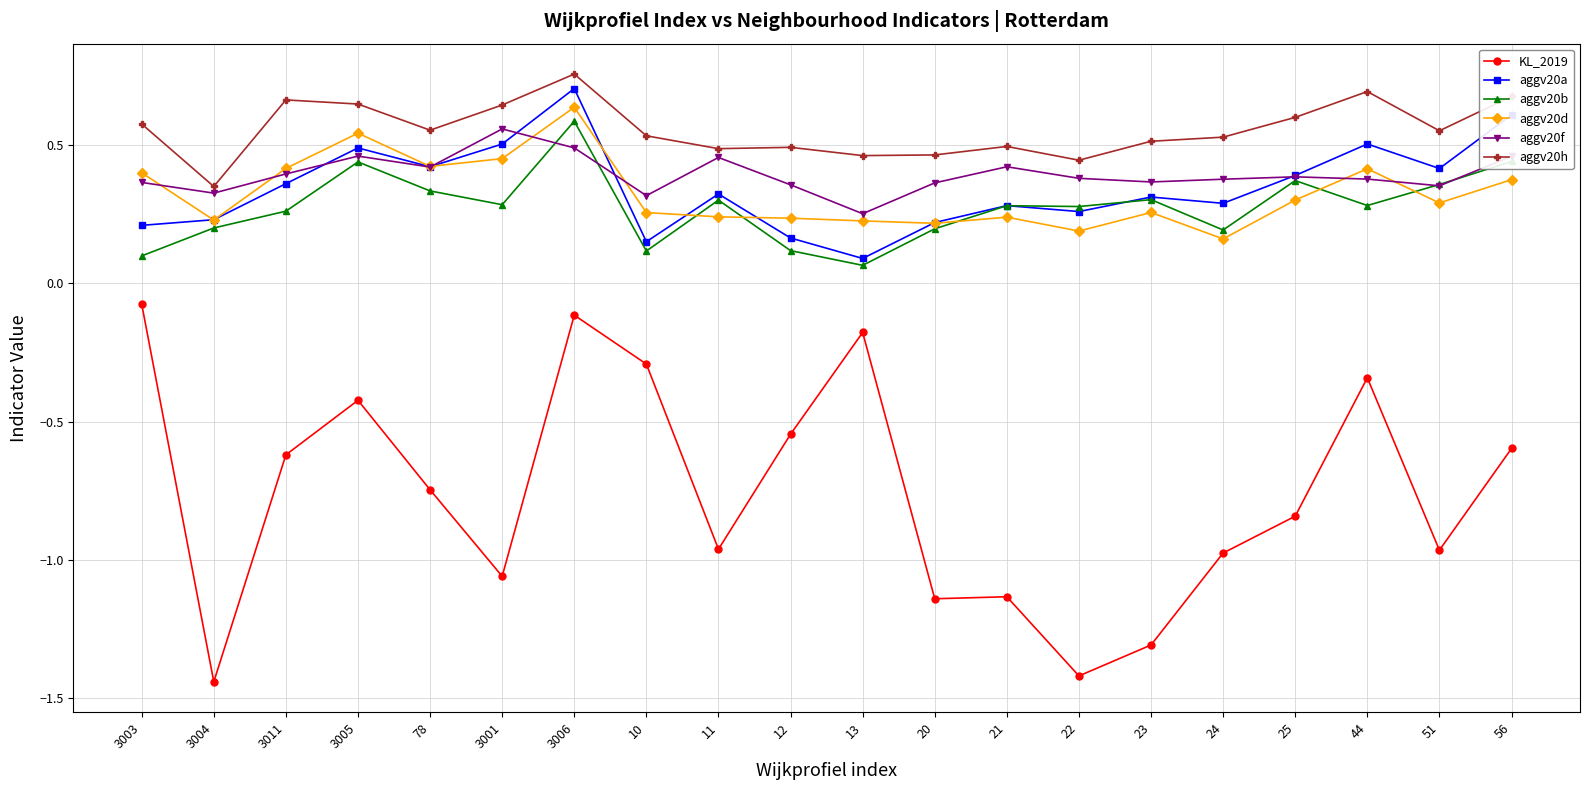

Does the chart have visible grid lines?

Yes